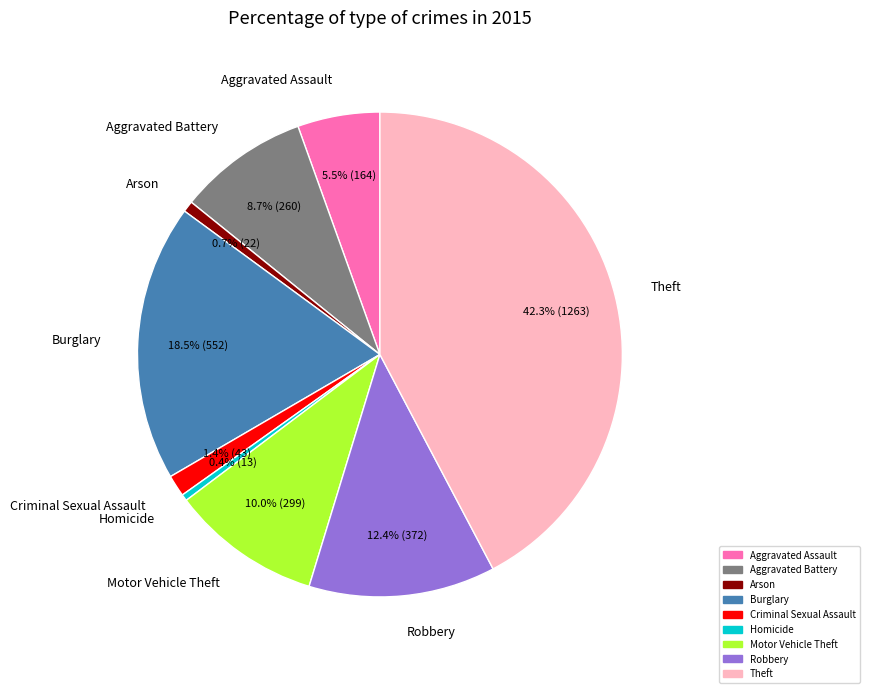

Does any single category account for the majority?

No